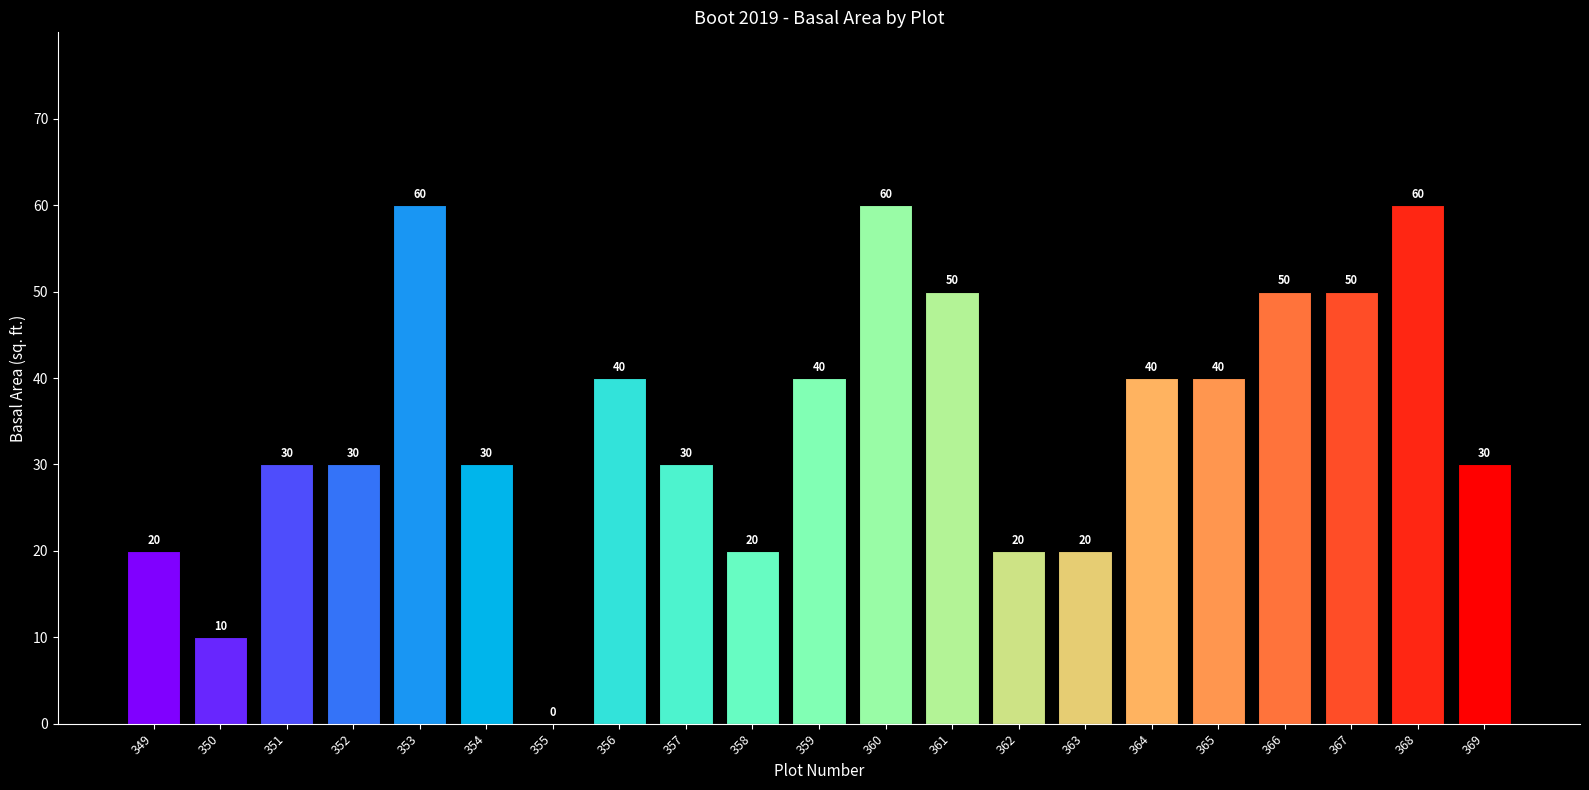

What is the change in value from 359 to 363?

-20